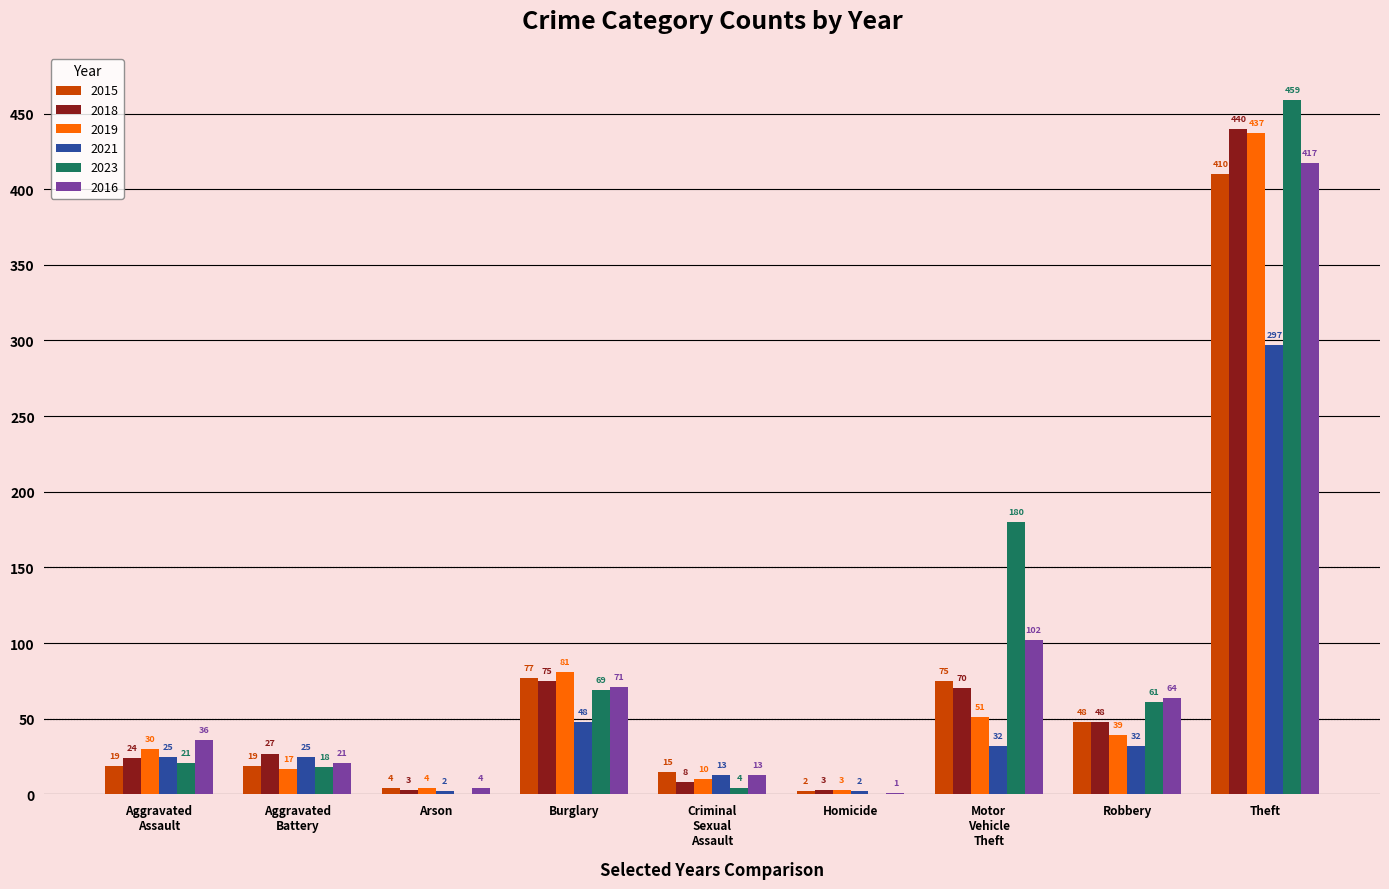

What is the approximate value of 2019 at Burglary, to the nearest 10?

80